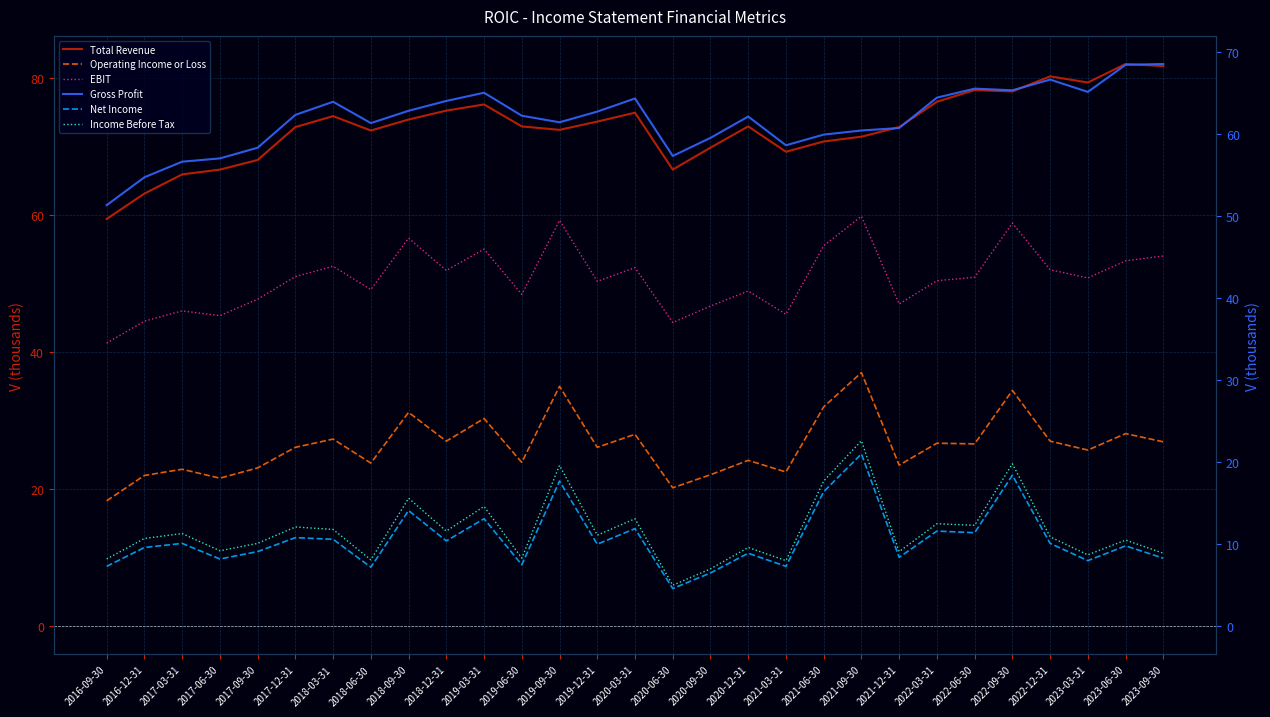

Where does the Net Income series first go above 10?

2017-03-31